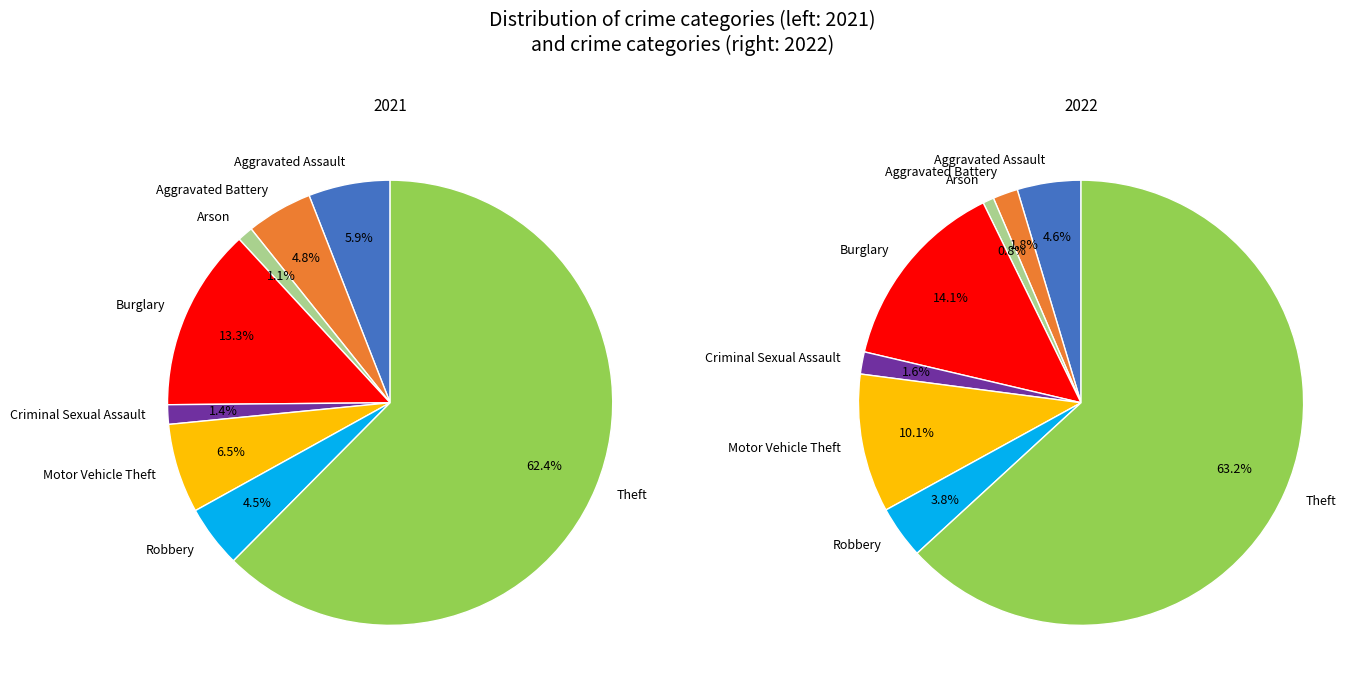

Combined, what portion of the pie is 2 and 4?

2.5%